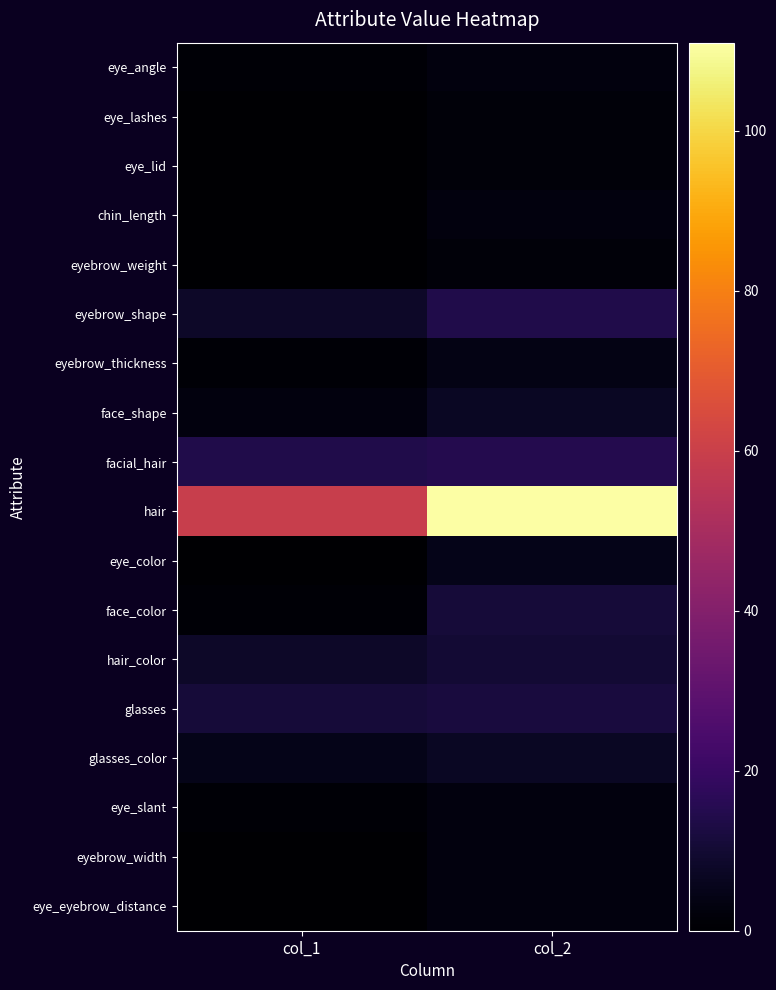

At which category is the sum across all series the highest?

col_2